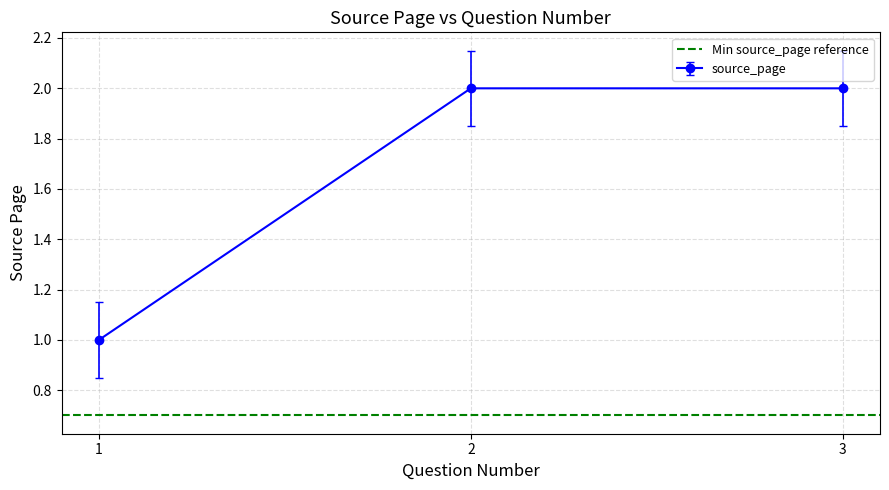

Is it true that the value at 3 is 1?

False